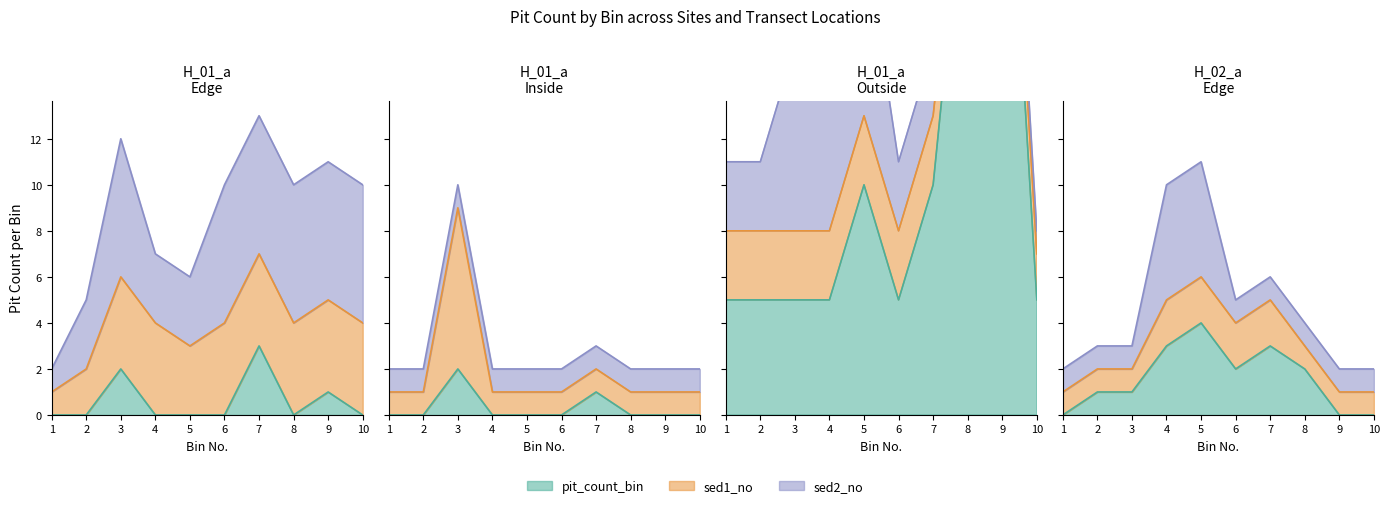

At which category is the sum across all series the highest?

H_01_a Outside